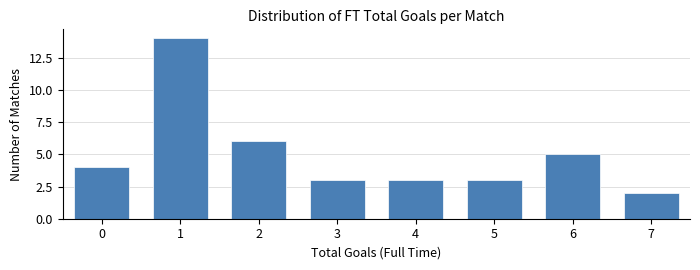

Reading left to right, what are all the values shown in this chart?

0=4	1=14	2=6	3=3	4=3	5=3	6=5	7=2